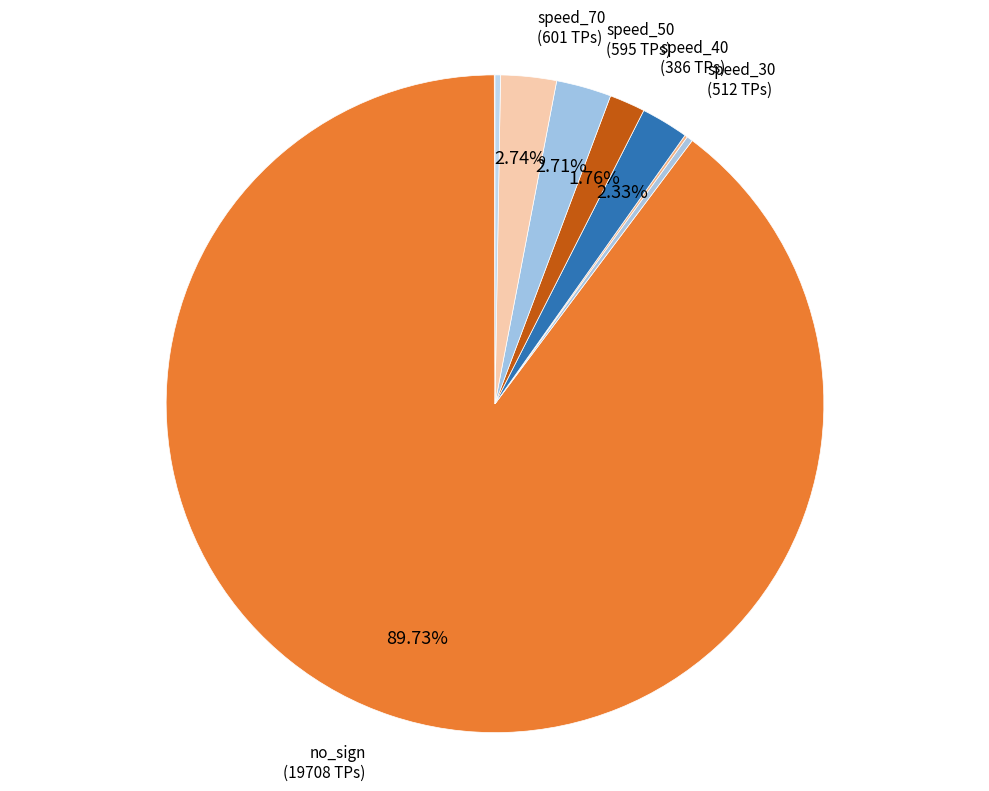

Which slice represents more than half of the pie?

no_sign